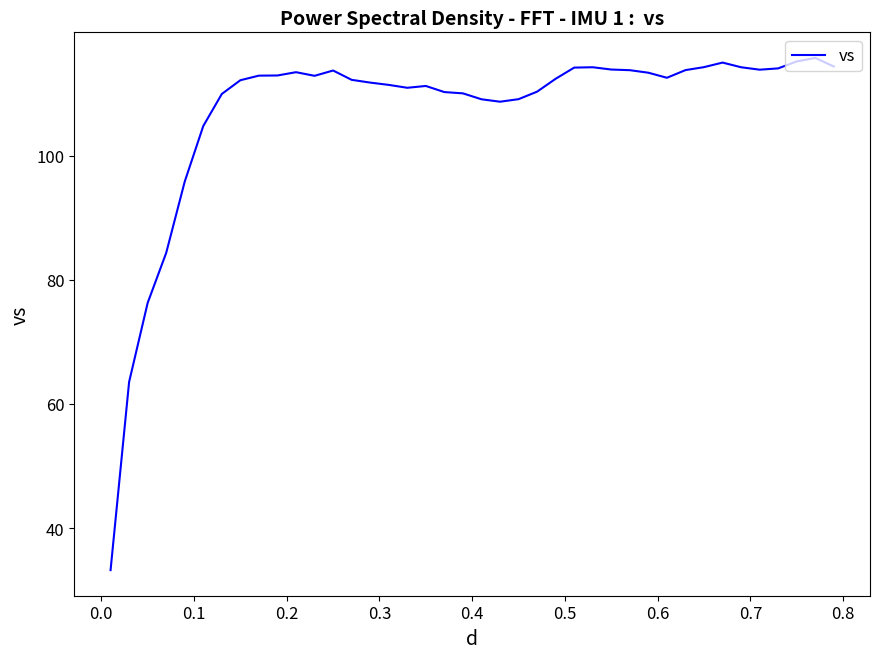

How many lines are shown in the chart?

1